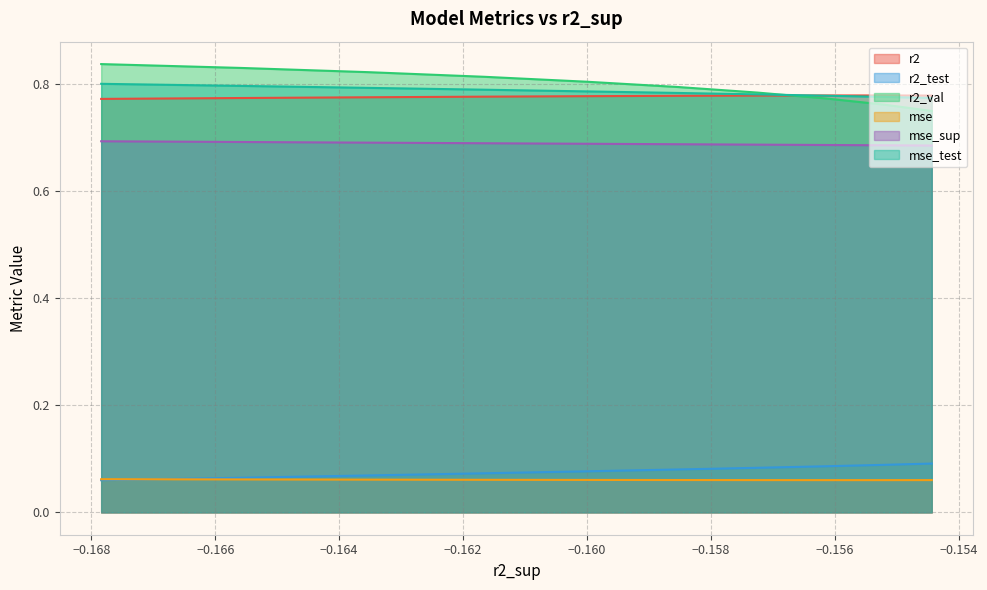

How many times do r2 and r2_val cross each other?

1